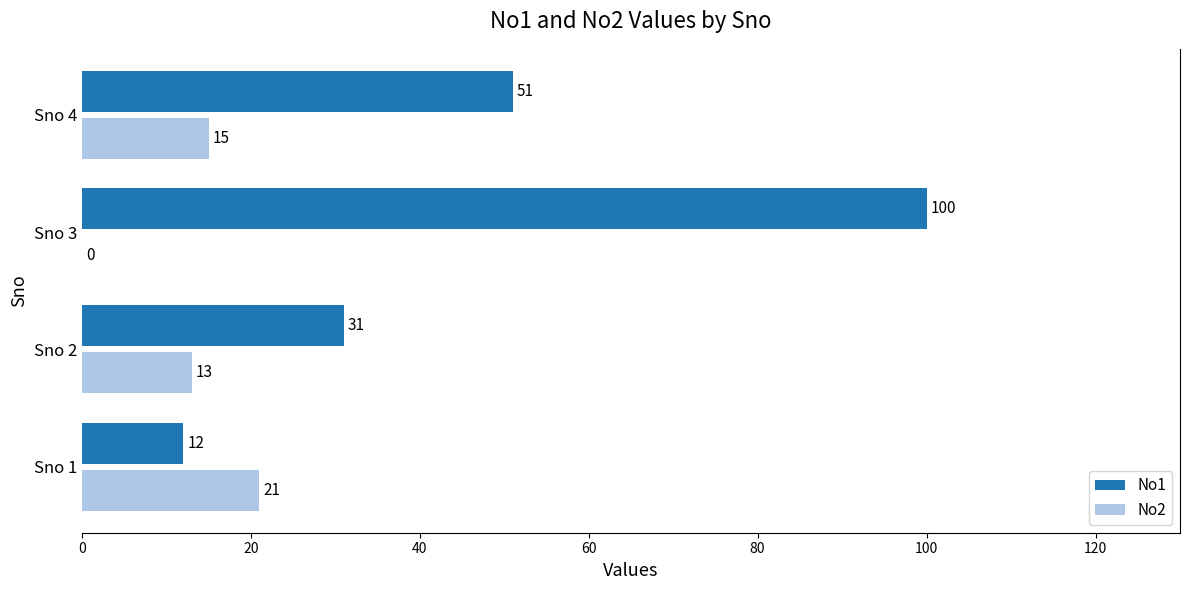

Which series has the largest total across all categories?

No1